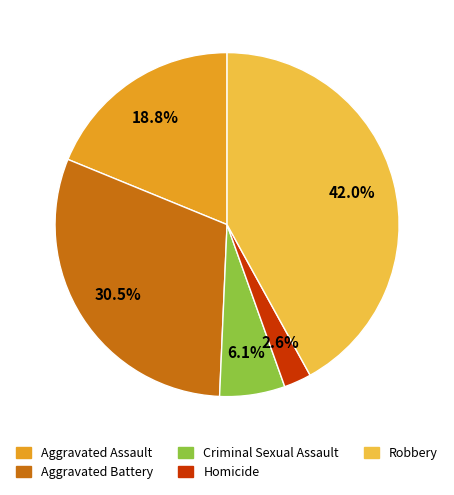

Approximately how many times larger is the value at Homicide compared to Criminal Sexual Assault?

0.4